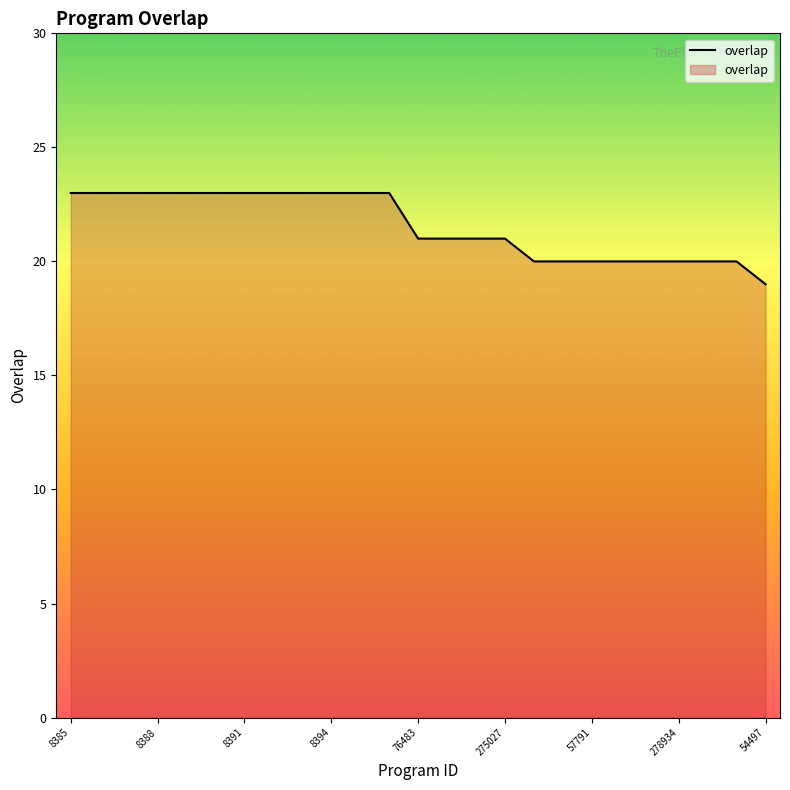

Reading left to right, extract all data points from this chart.

23	23	23	23	23	23	23	23	23	23	23	23	21	21	21	21	20	20	20	20	20	20	20	20	19